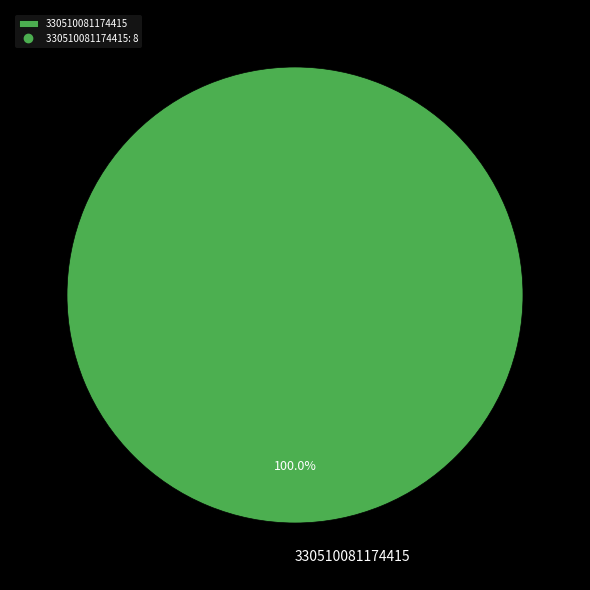

Rank the categories by value from highest to lowest.

330510081174415